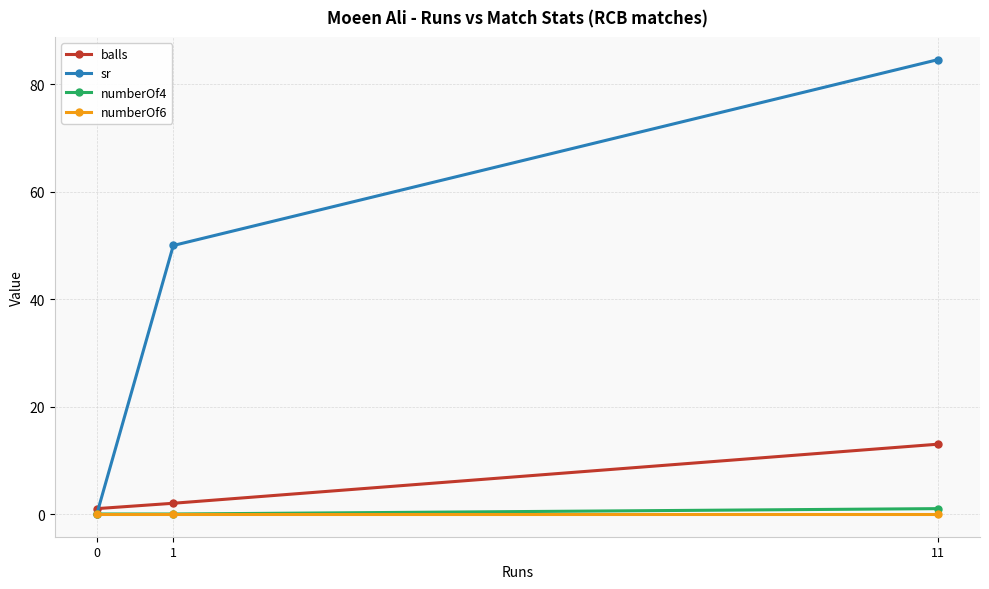

What is the difference between the maximum and second lowest values in the balls series?

11.0